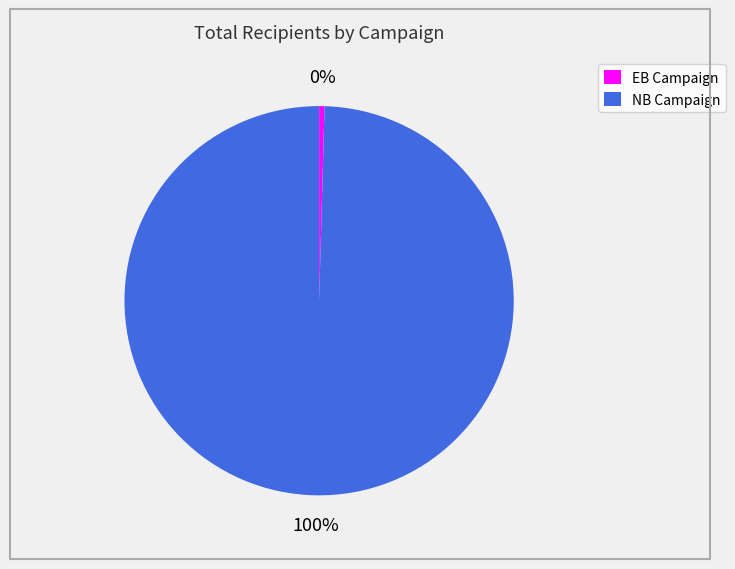

Is the sum of NB Campaign and EB Campaign greater than half?

Yes